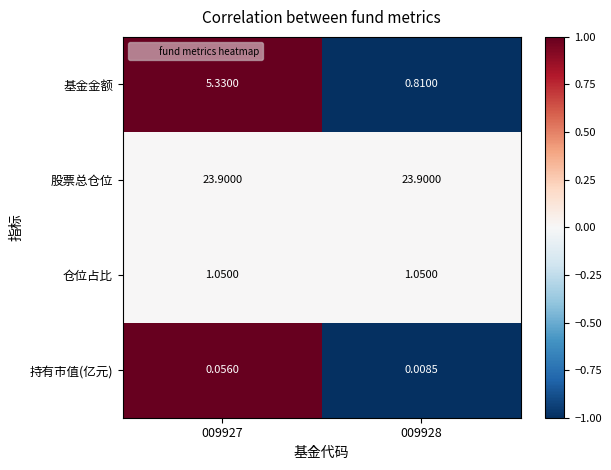

Which series has the largest total across all categories?

股票总仓位